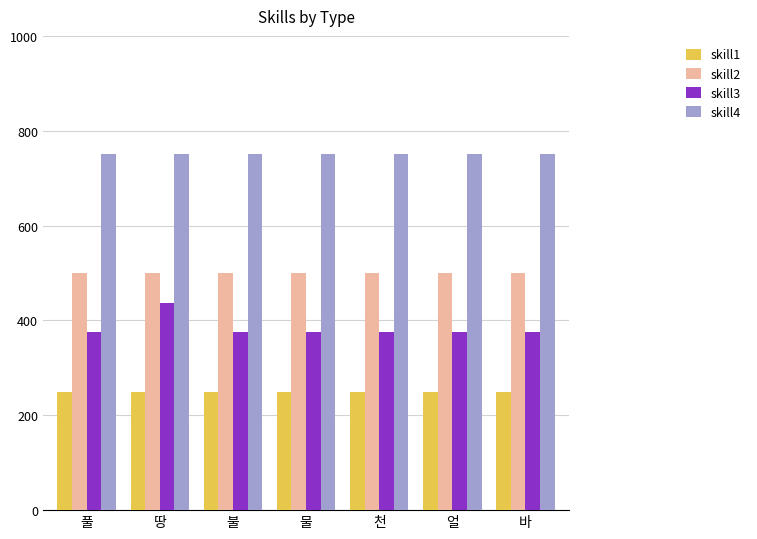

Does the chart contain any negative values?

No